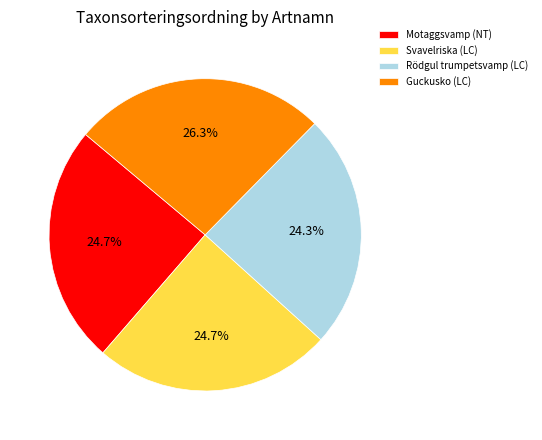

How many slices are in this pie chart?

4